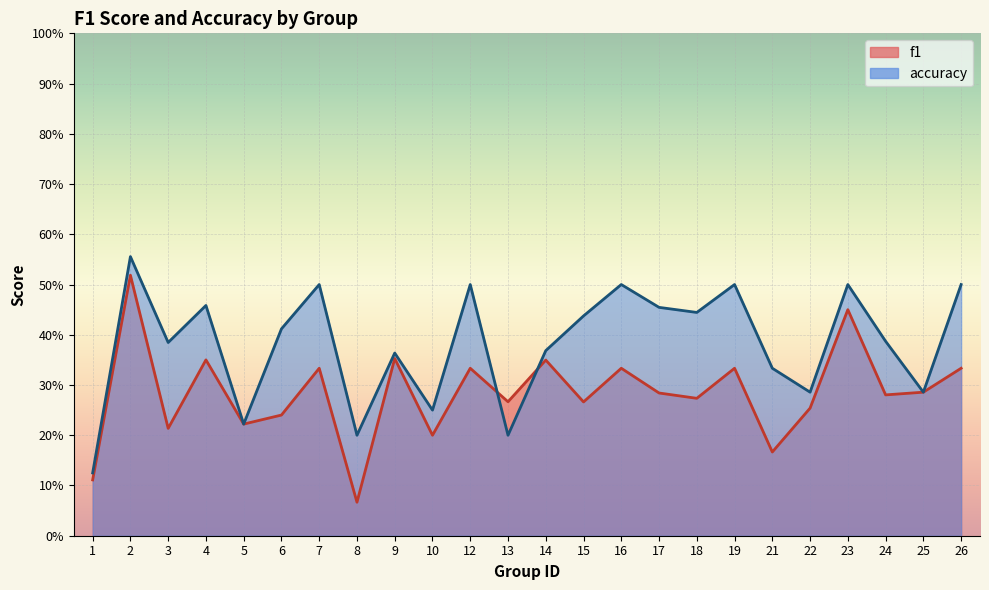

Rank the categories by f1 value from lowest to highest.

8, 1, 21, 10, 3, 5, 6, 22, 15, 13, 18, 24, 17, 25, 7, 12, 16, 19, 26, 14, 4, 9, 23, 2